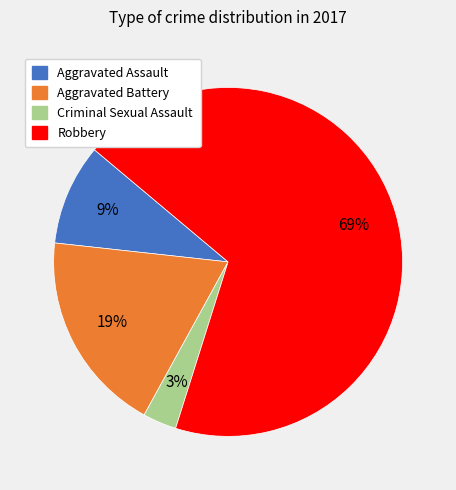

What is the smallest slice in the pie chart?

Criminal Sexual Assault